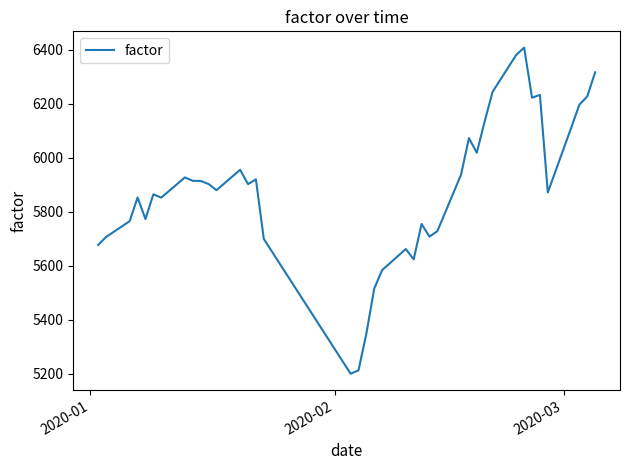

What is the difference between the maximum and minimum values?

1207.0